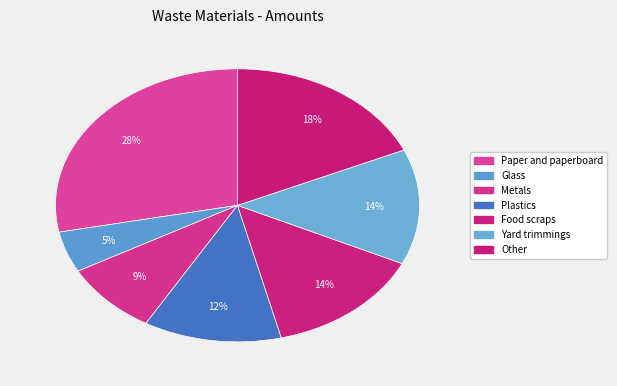

Which category has the smallest portion of the pie?

Glass